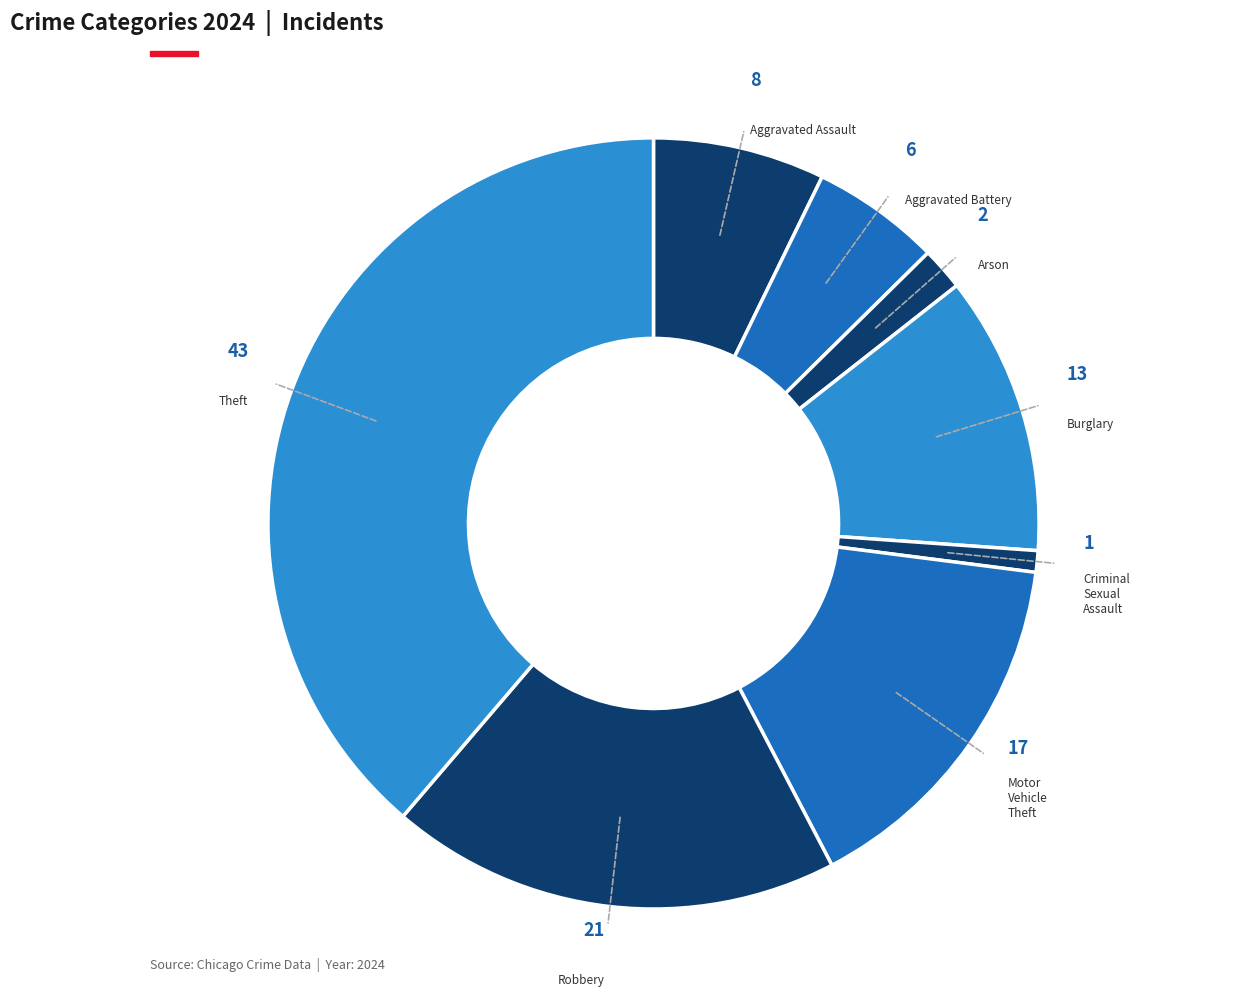

Is it true that Aggravated Assault is 1% of the pie?

False